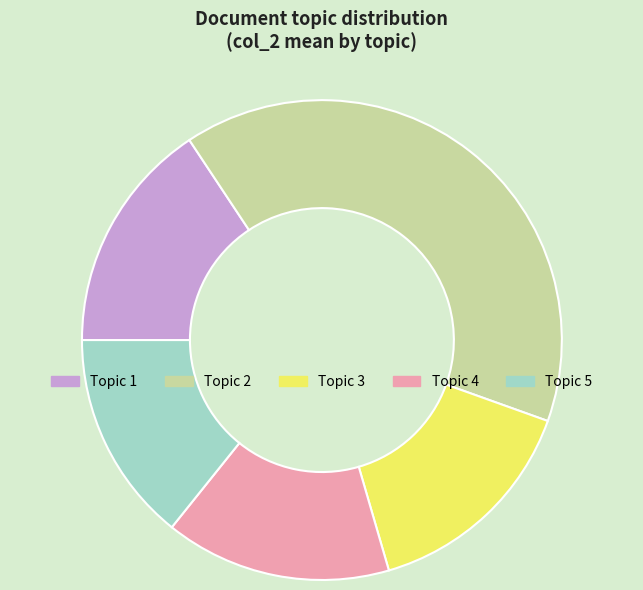

Is there a majority slice in this chart?

No